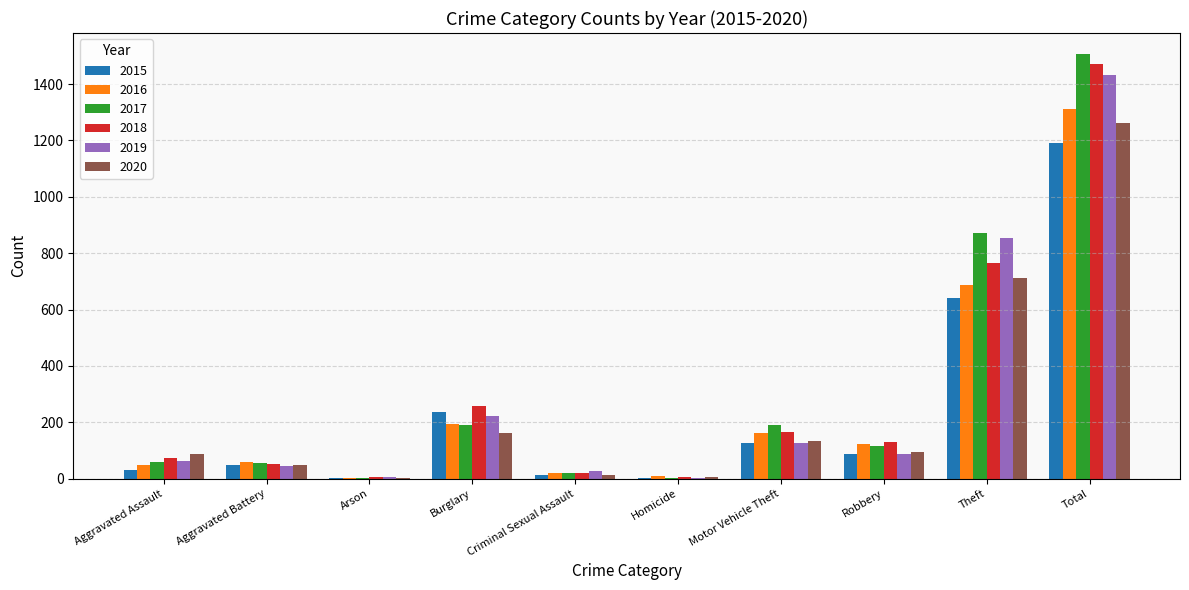

Does the chart contain stacked bars?

No